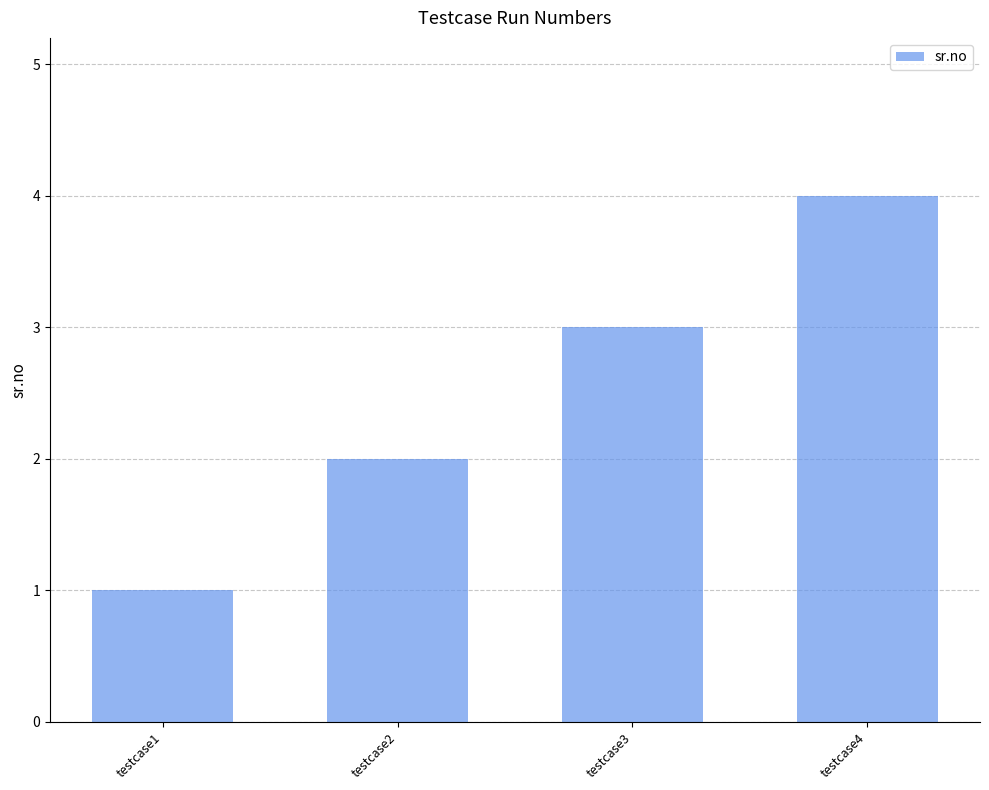

What is the change in value from testcase1 to testcase3?

+2